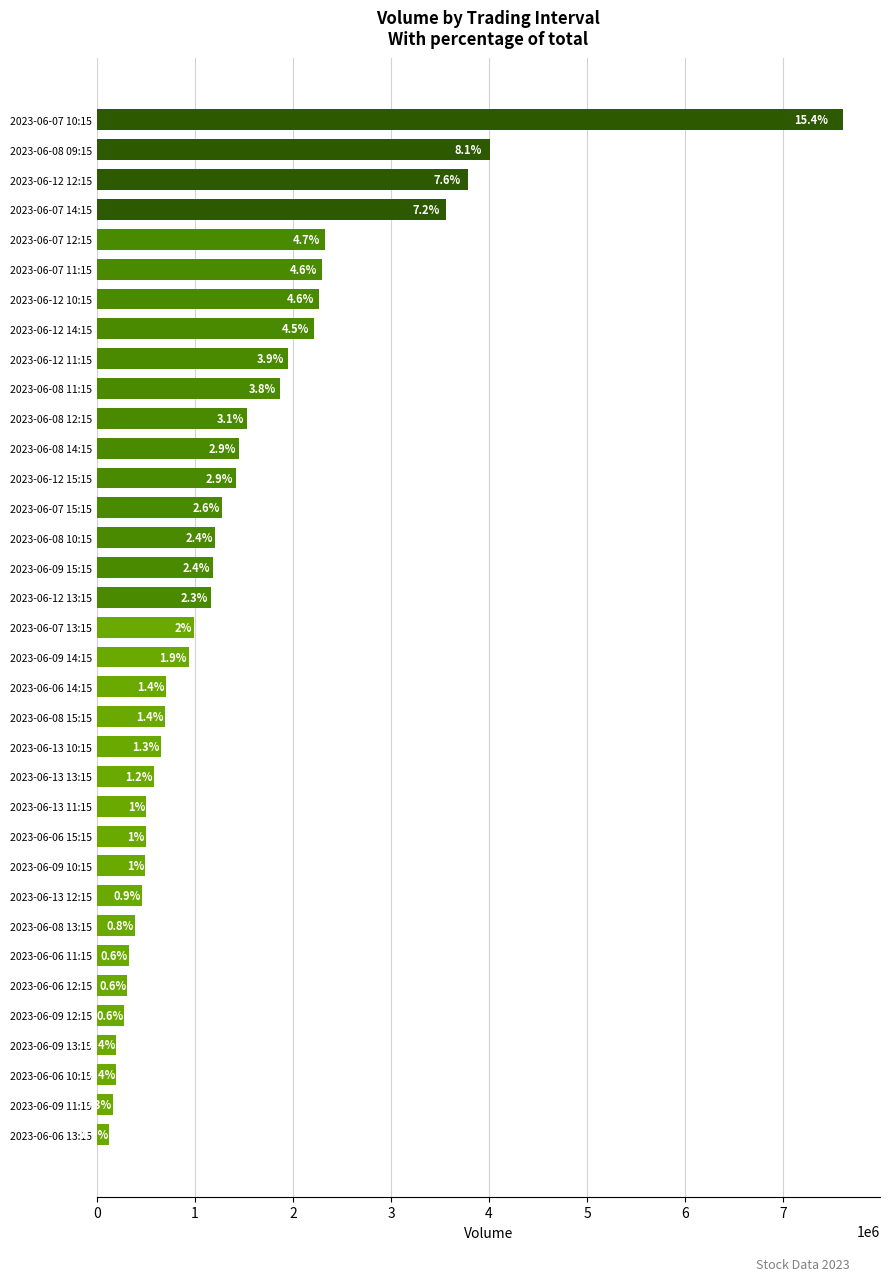

What is the minimum value shown in the chart?

127666